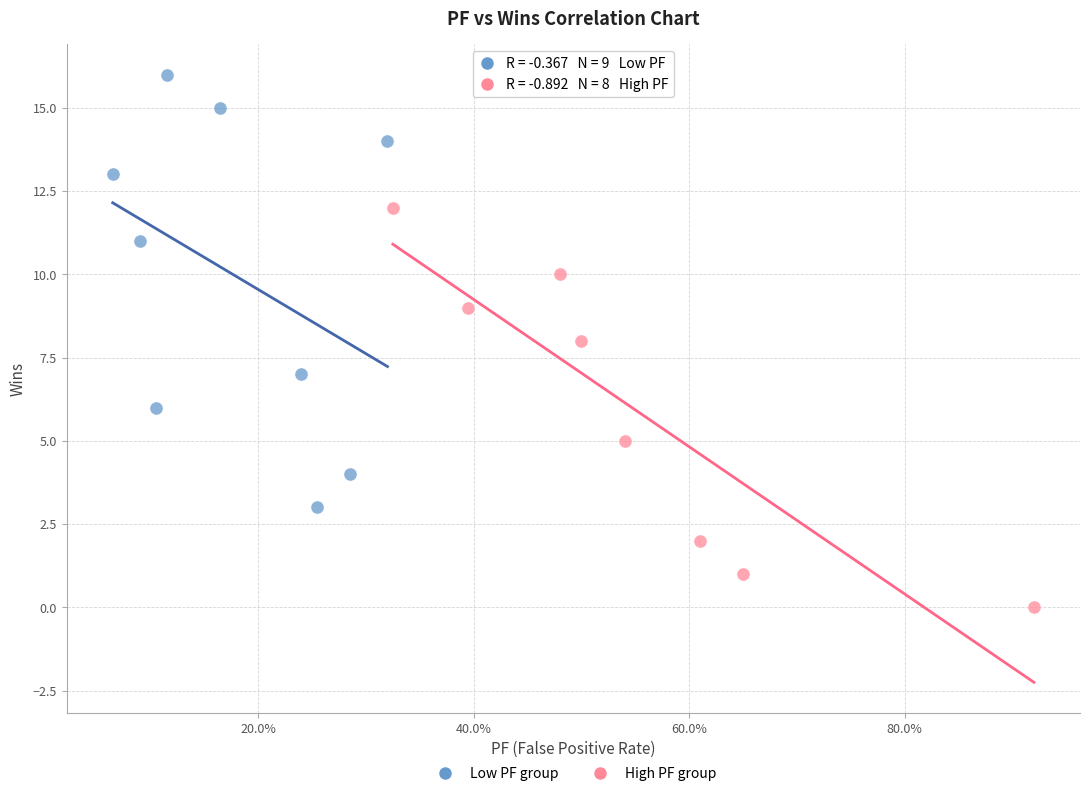

Which series reaches the minimum Y coordinate?

High PF group